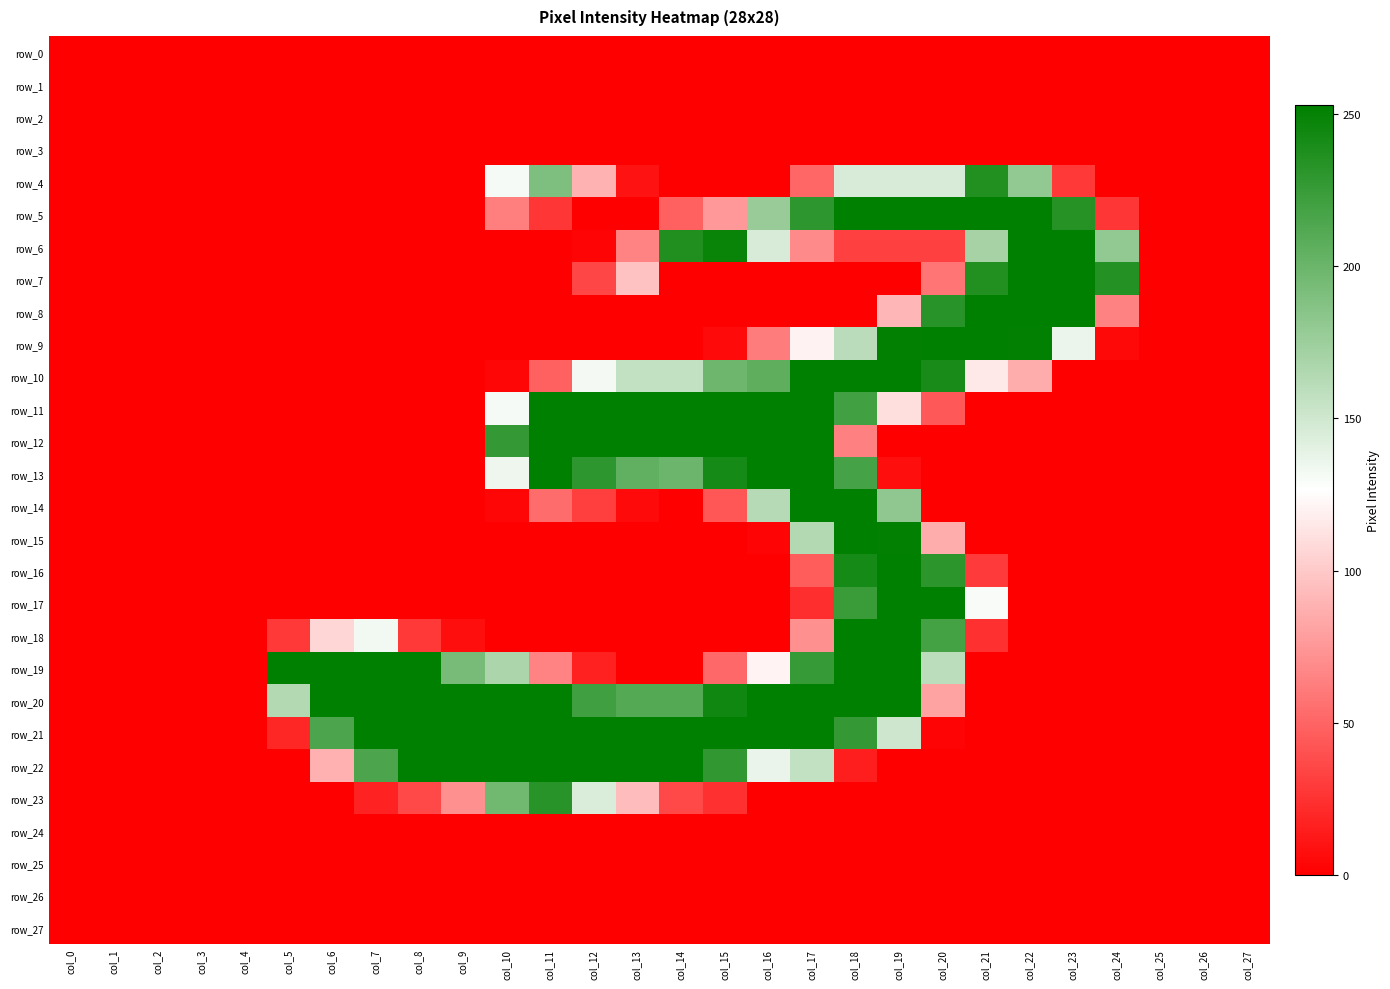

What is the average value of the row_5 series?

77